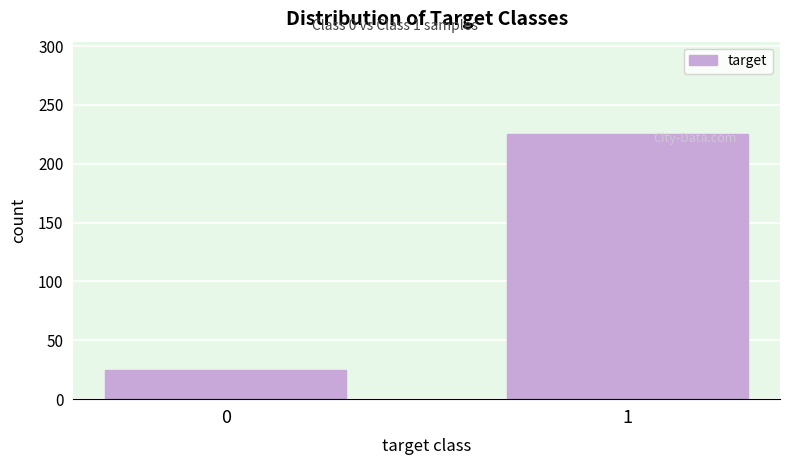

Reading left to right, what are all the values shown in this chart?

0=25	1=225